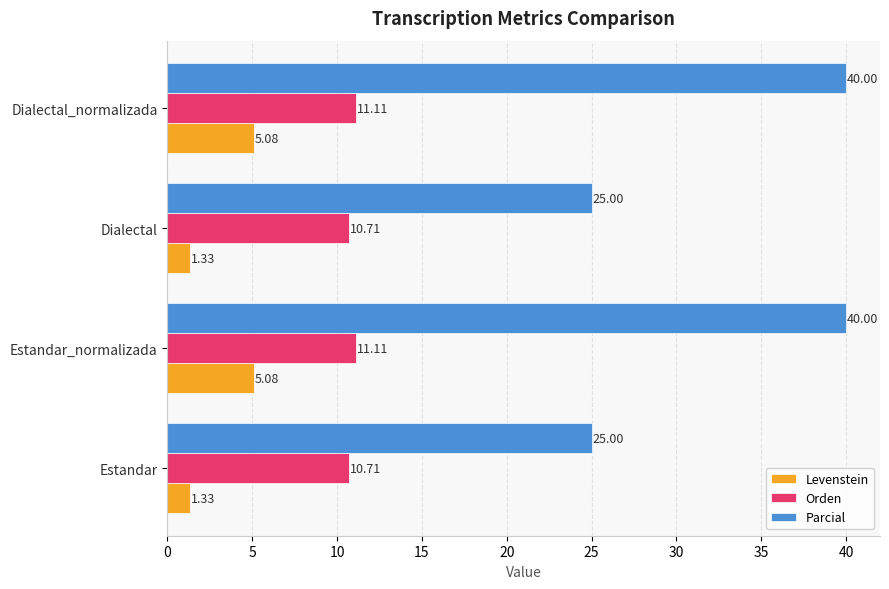

What is the average value of the Parcial series?

32.5